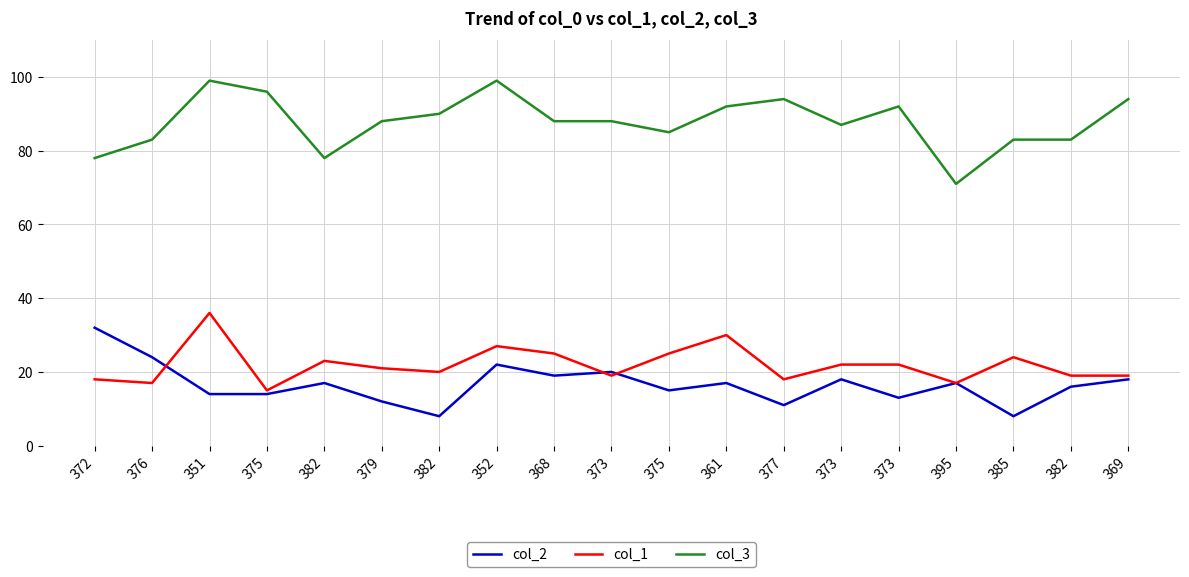

Reading left to right, transcribe all the data shown in this chart.

col_2: 372=32	376=24	351=14	375=14	382=17	379=12	382=8	352=22	368=19	373=20	375=15	361=17	377=11	373=18	373=13	395=17	385=8	382=16	369=18
col_1: 372=18	376=17	351=36	375=15	382=23	379=21	382=20	352=27	368=25	373=19	375=25	361=30	377=18	373=22	373=22	395=17	385=24	382=19	369=19
col_3: 372=78	376=83	351=99	375=96	382=78	379=88	382=90	352=99	368=88	373=88	375=85	361=92	377=94	373=87	373=92	395=71	385=83	382=83	369=94